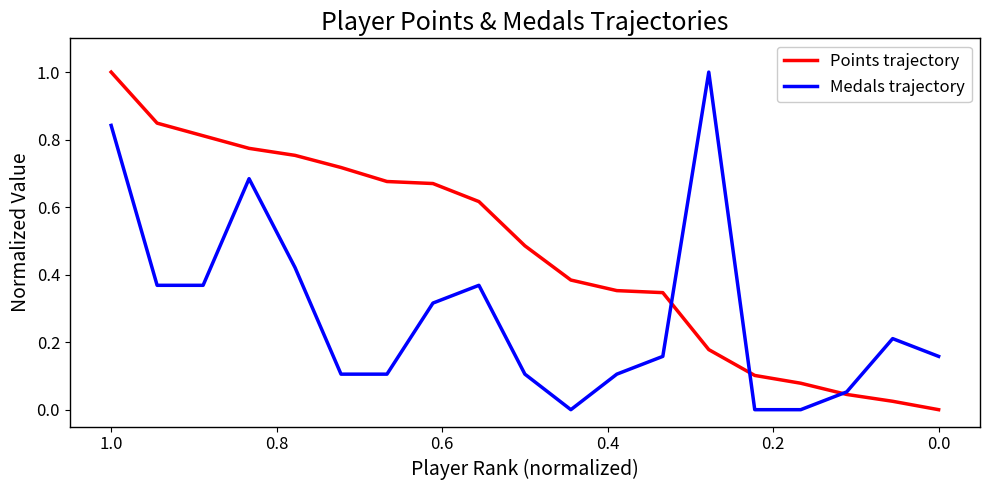

Reading right to left, list all the values displayed in this chart.

Points trajectory: 0.0	0.0	0.0	0.1	0.1	0.2	0.3	0.4	0.4	0.5	0.6	0.7	0.7	0.7	0.8	0.8	0.8	0.8	1.0
Medals trajectory: 0.2	0.2	0.1	0.0	0.0	1.0	0.2	0.1	0.0	0.1	0.4	0.3	0.1	0.1	0.4	0.7	0.4	0.4	0.8